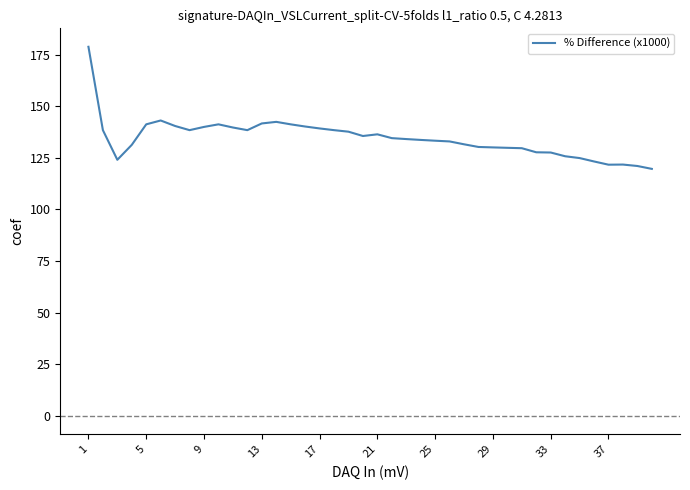

What is the minimum value shown in the chart?

119.6